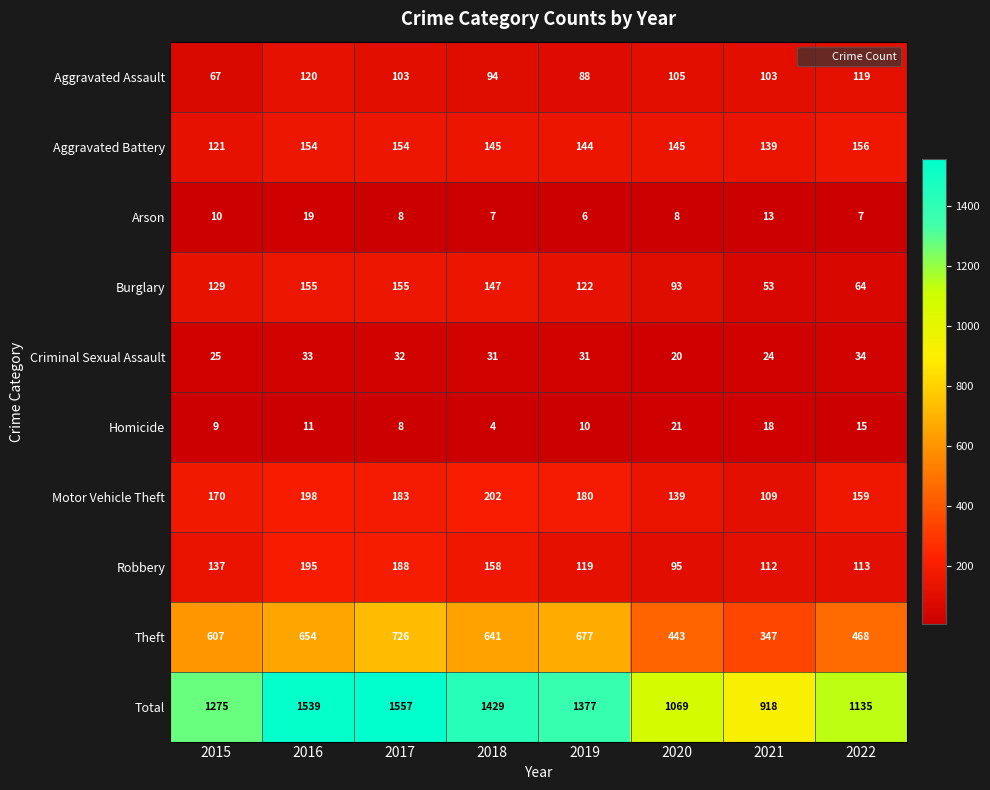

True or false: Motor Vehicle Theft has a value of 183 at 2017.

True